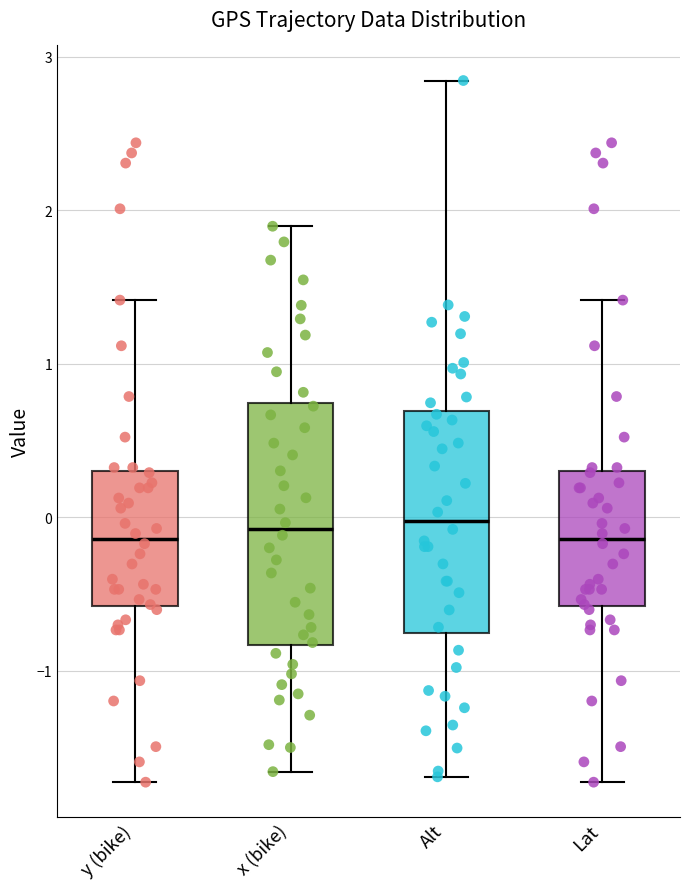

Where does the lower whisker of the box for x (bike) end on the y-axis? The values are not printed on the chart, so give them approximately, as read against the axis.

-1.7